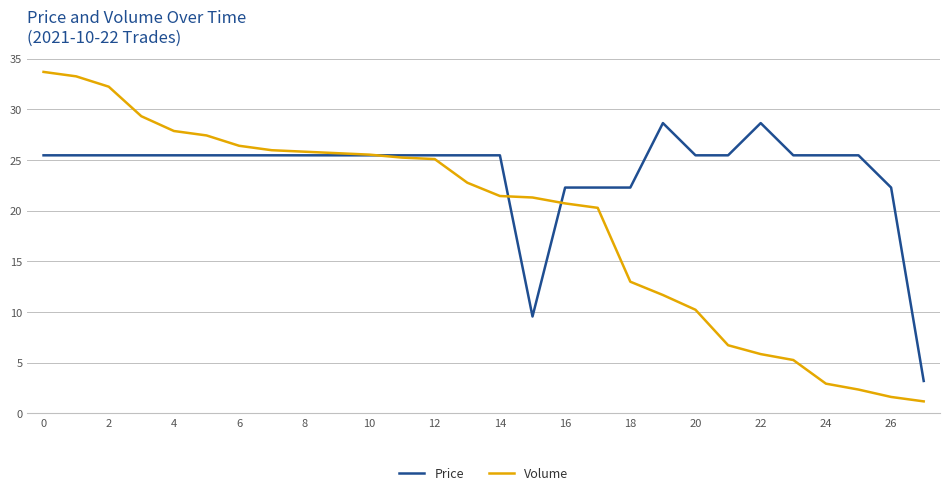

What is the minimum value shown in the chart?

1.2